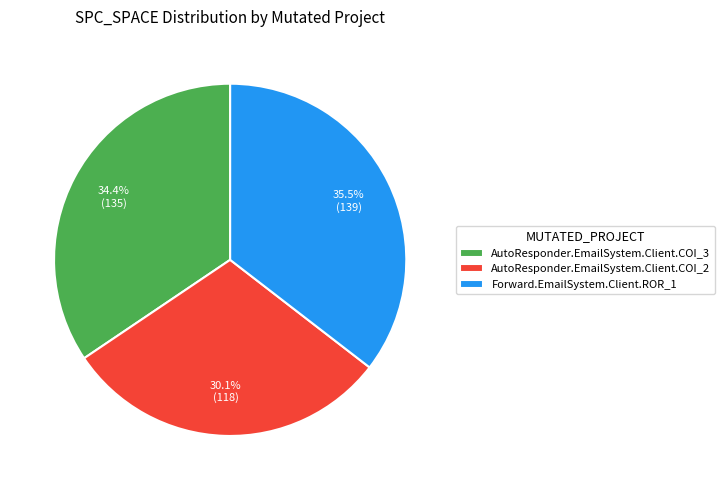

To the nearest percent, what portion does AutoResponder.EmailSystem.Client.COI_3 represent?

34%